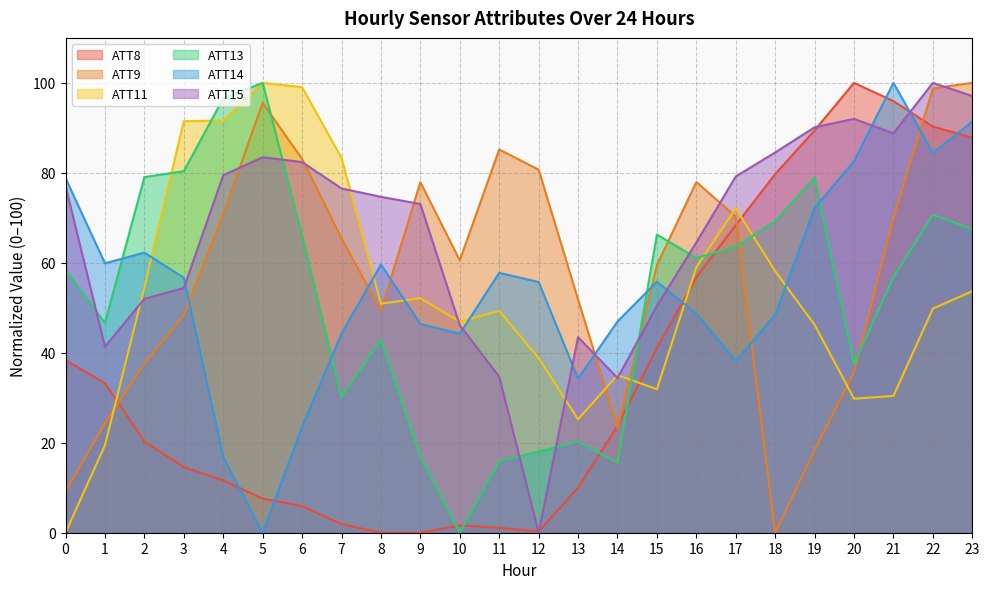

What is the highest value of the ATT11 series?

100.0